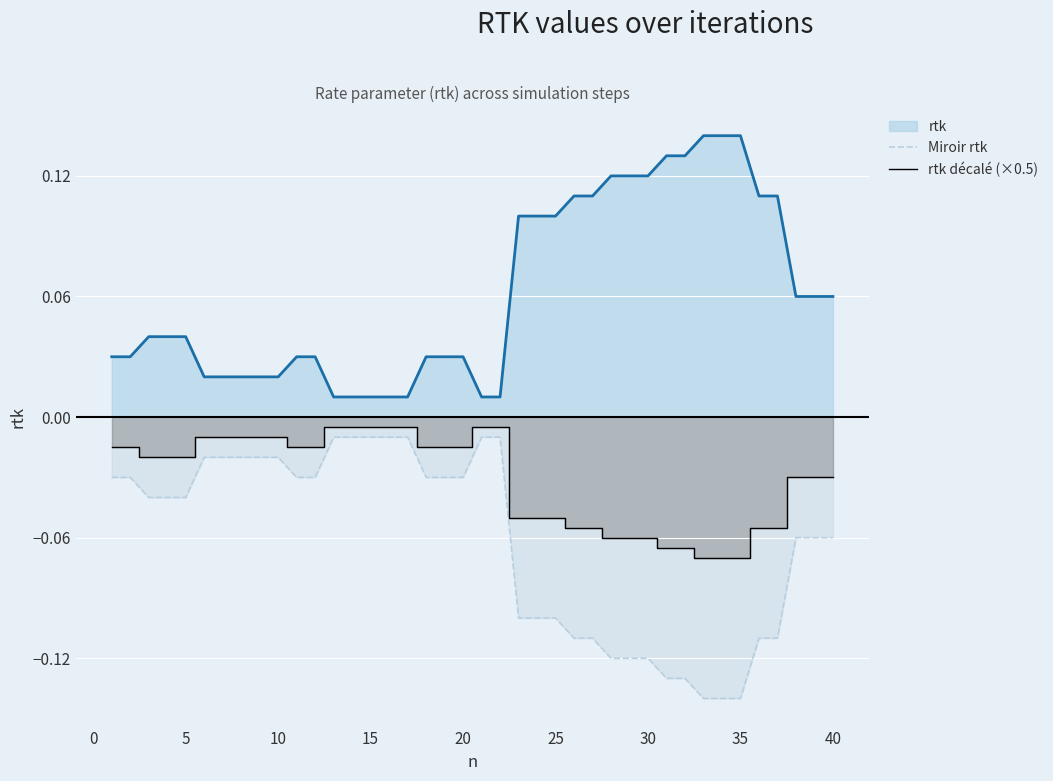

True or false: Miroir rtk and rtk intersect in this chart.

False